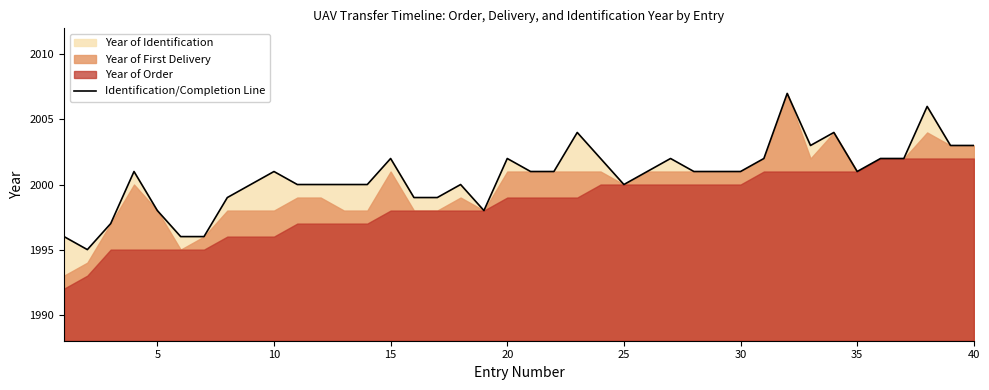

True or false: there are more than 0 points higher than both neighbors.

True